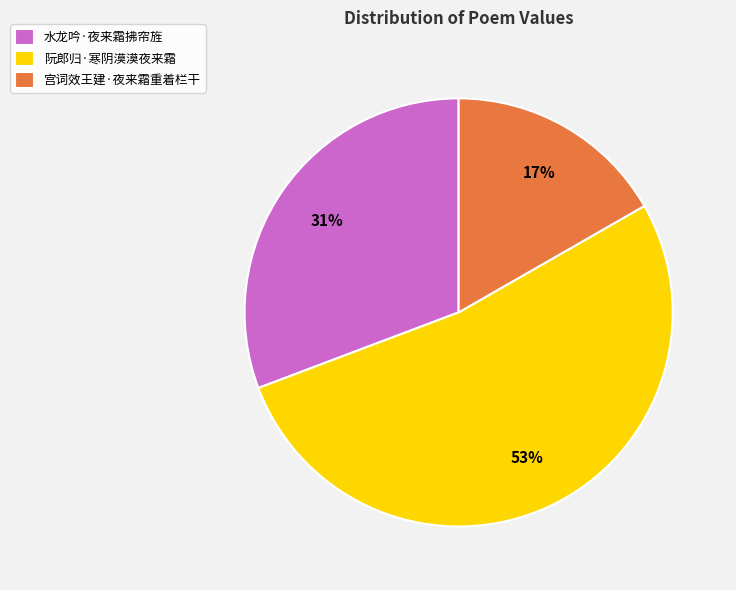

Between 阮郎归·寒阴漠漠夜来霜 and 宫词效王建·夜来霜重着栏干, which is larger?

阮郎归·寒阴漠漠夜来霜